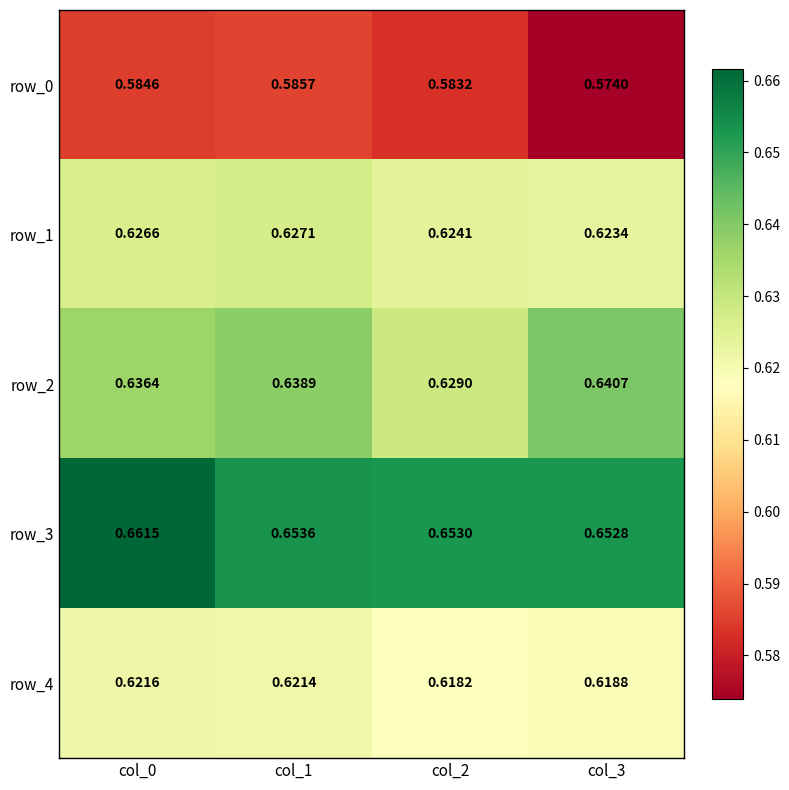

At which category is the sum across all series the highest?

col_0